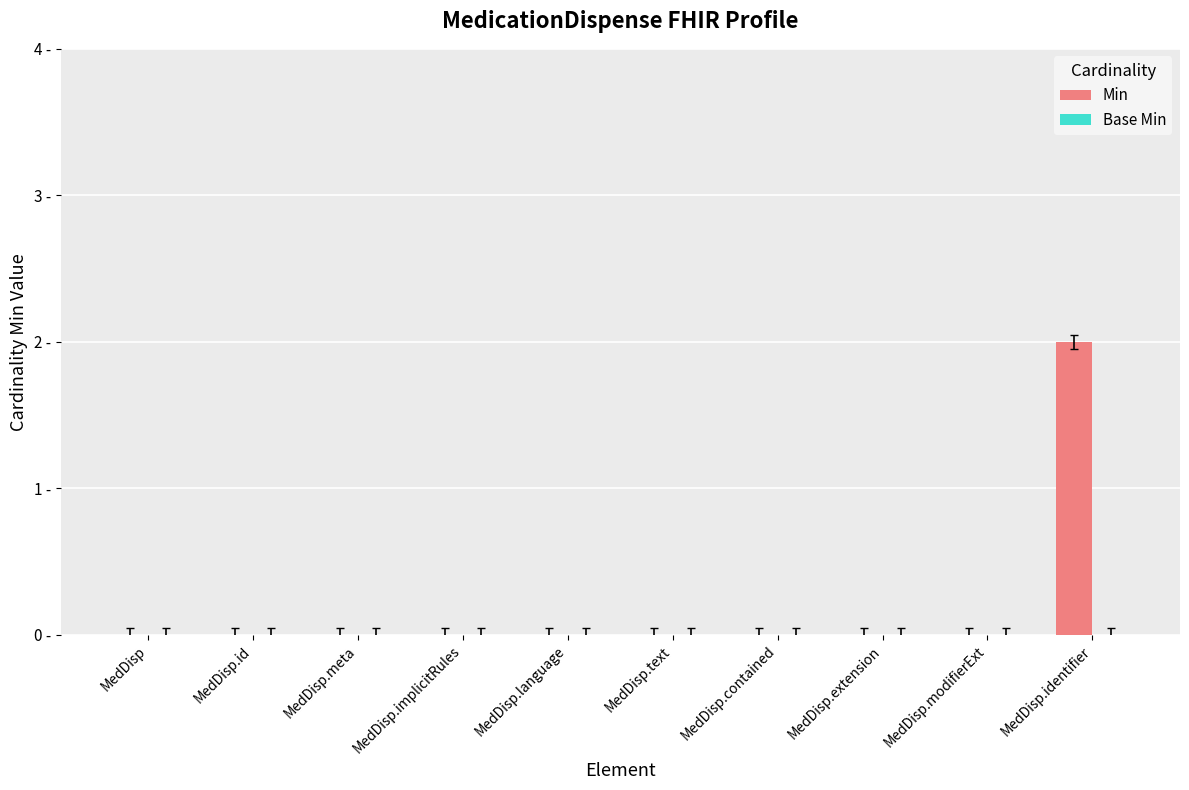

Are the bars horizontal?

No